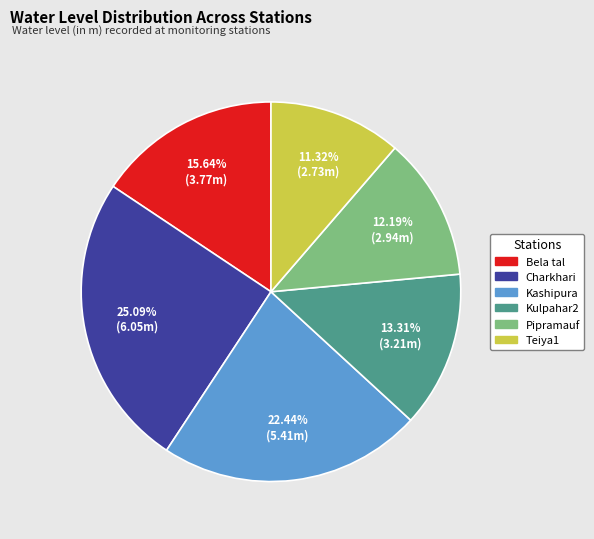

How much of the chart is everything except Kashipura?

77.6%